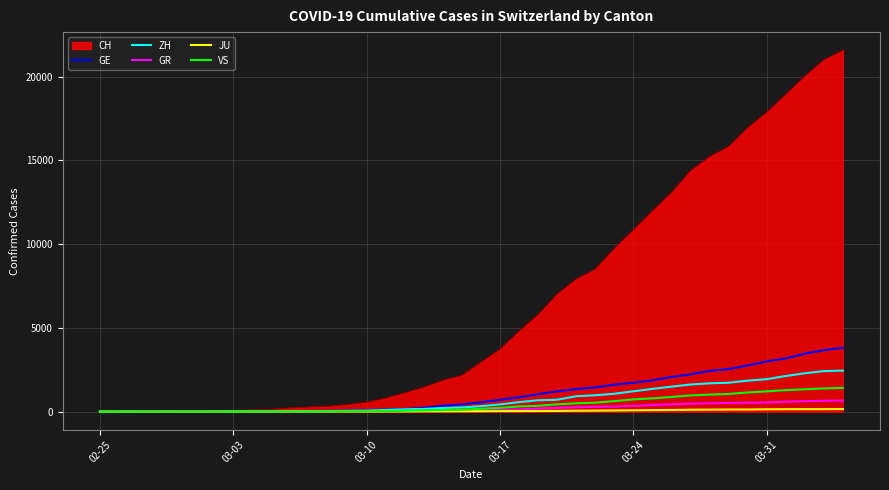

Rank the series by their maximum value, from highest to lowest.

CH, GE, ZH, VS, GR, JU